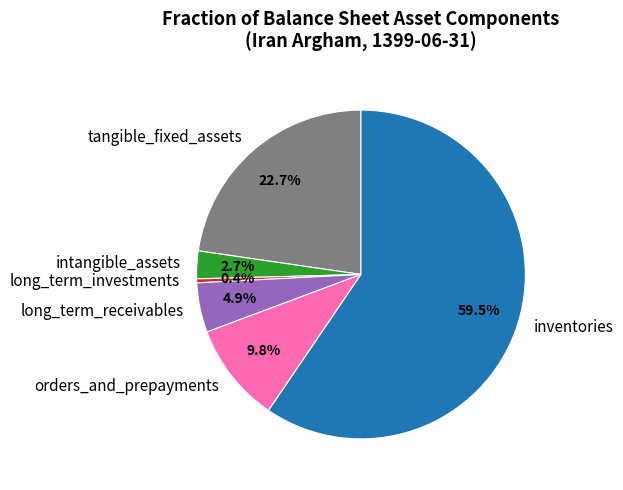

What percentage do long_term_investments and tangible_fixed_assets together represent?

23.1%